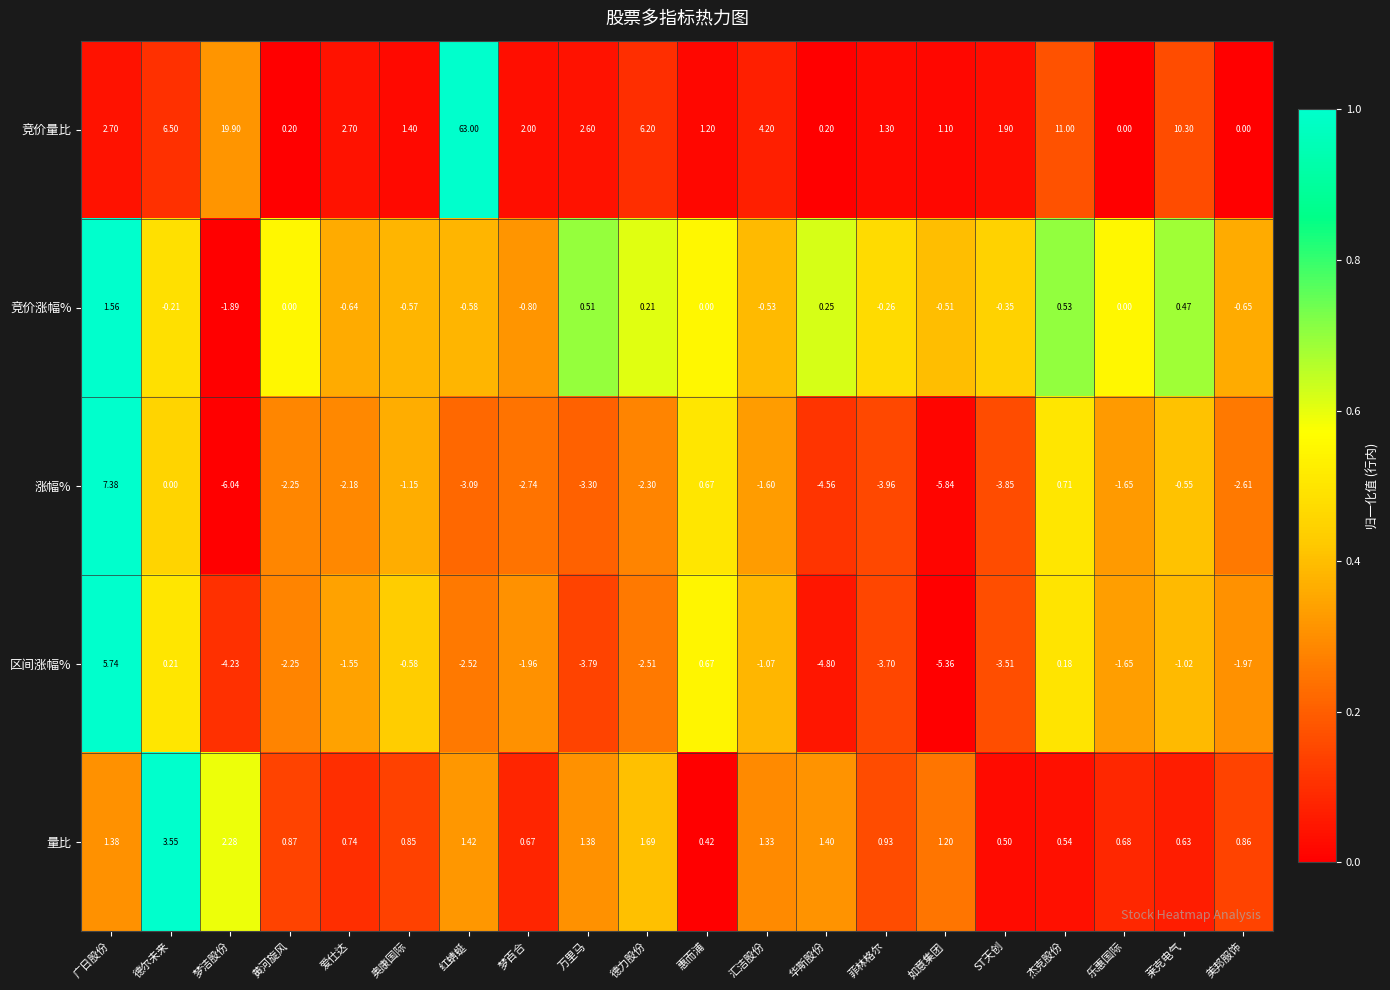

Which series has the widest spread of values?

竞价量比